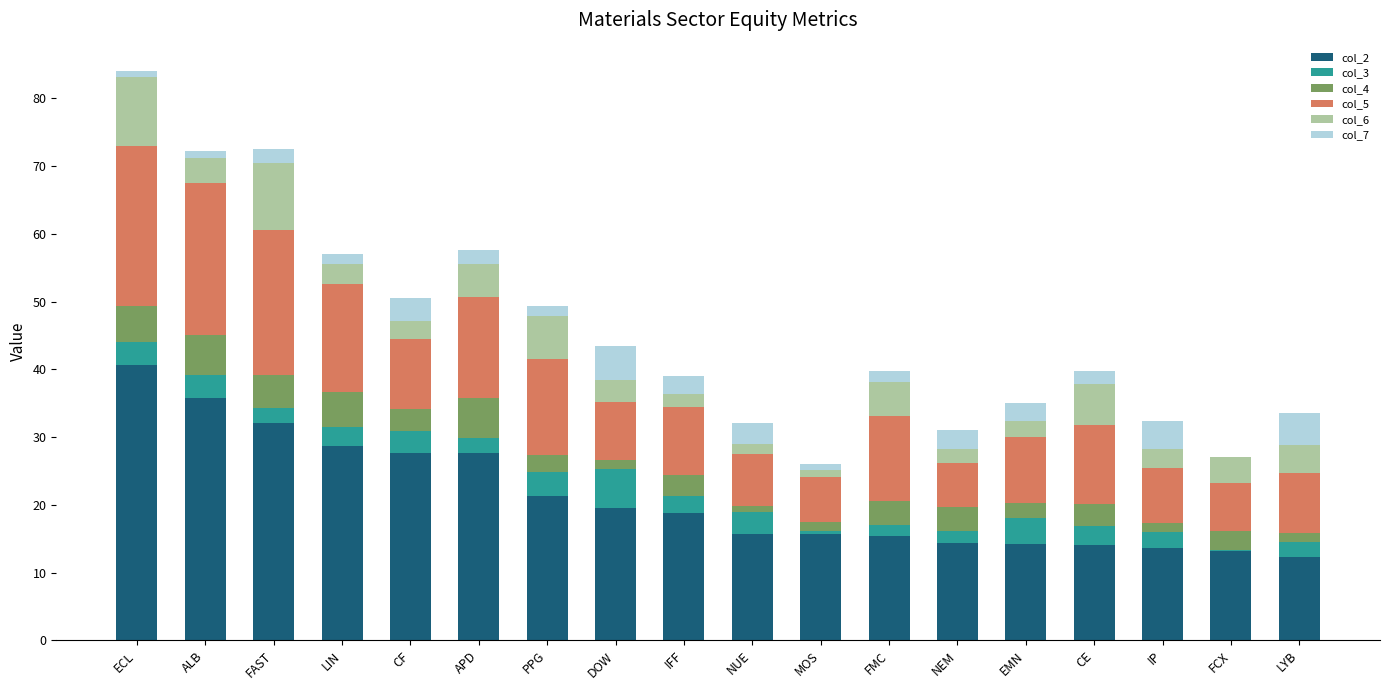

What is the total value across all series at FAST?

72.5